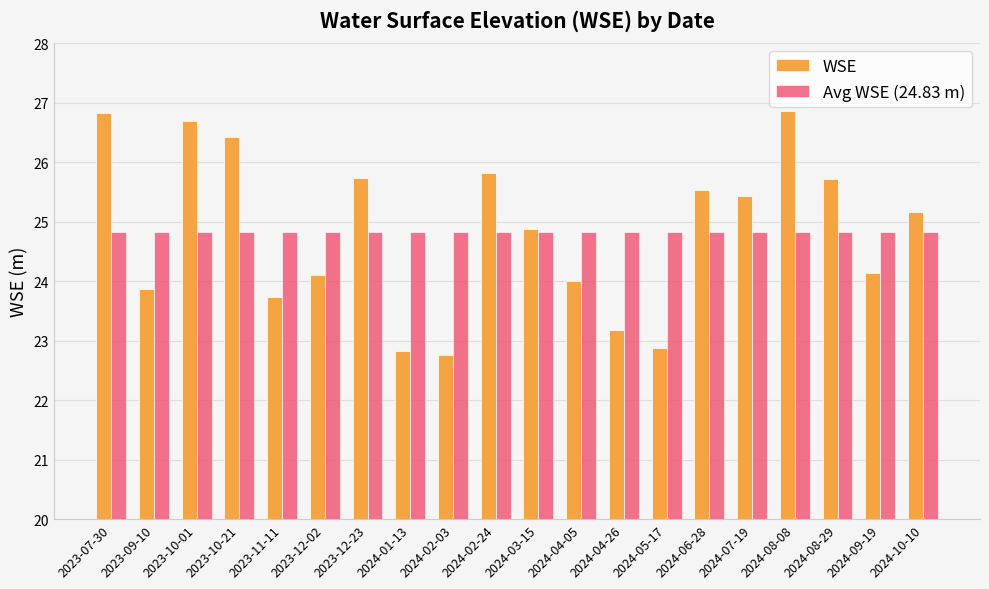

At which label is WSE closest to 24?

2024-04-05